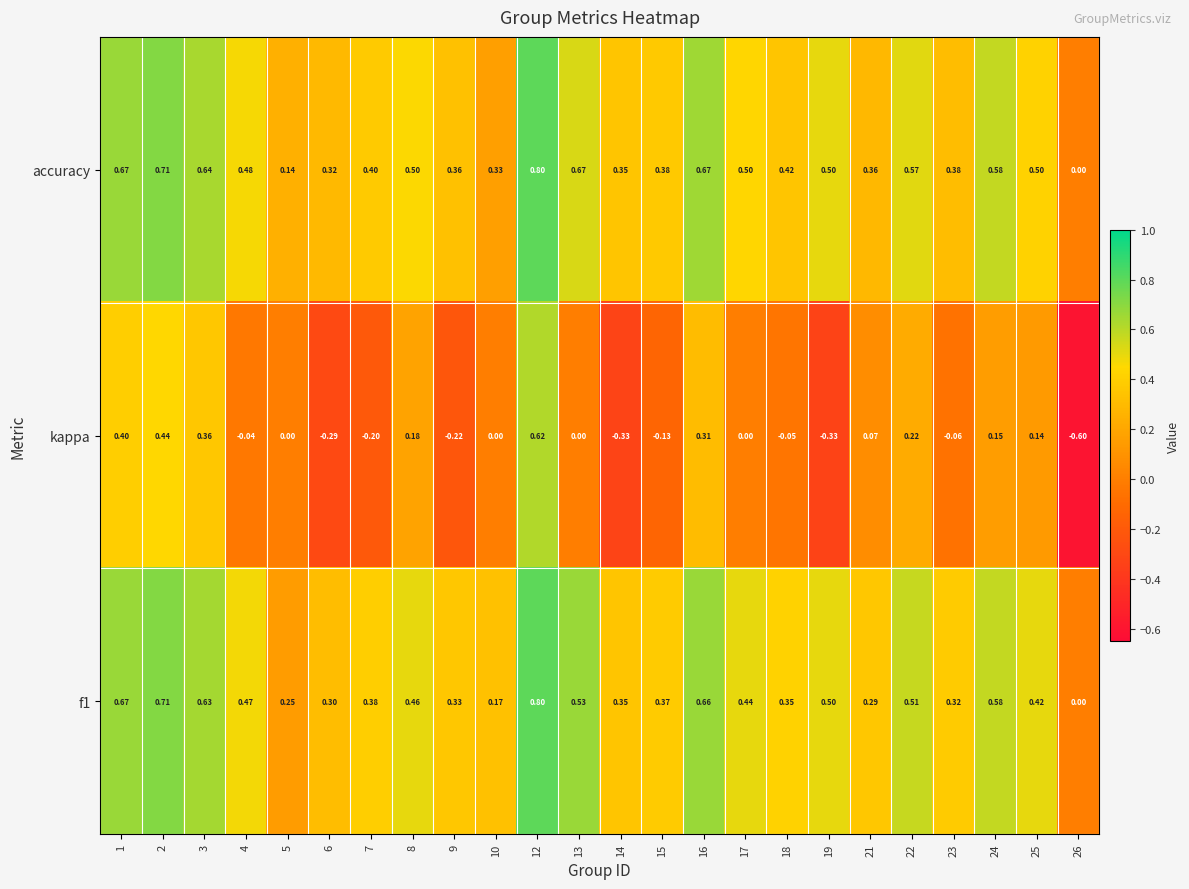

What is the total value across all series at 9?

0.5